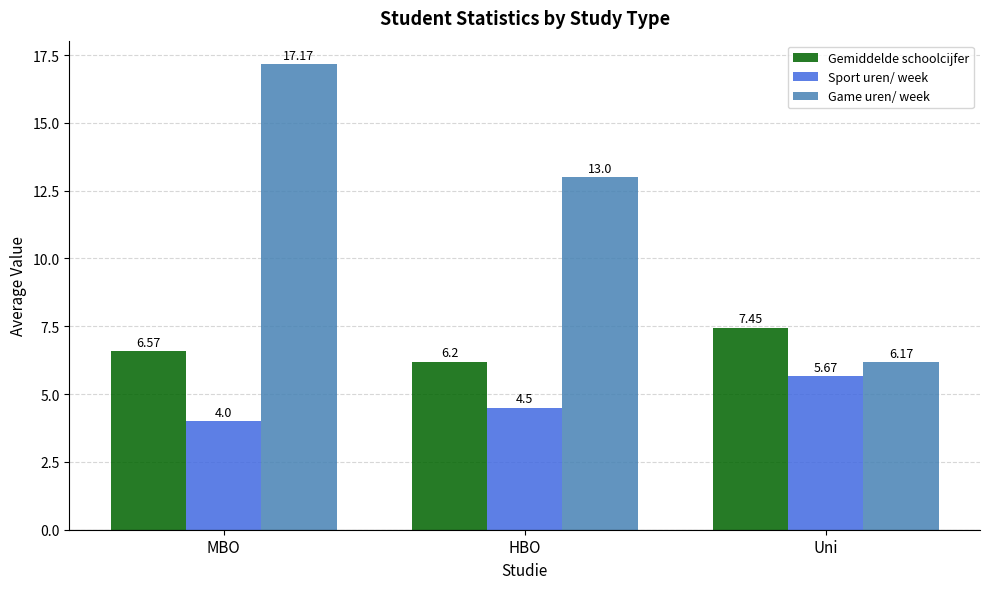

Which label corresponds to the smallest value in the chart?

MBO